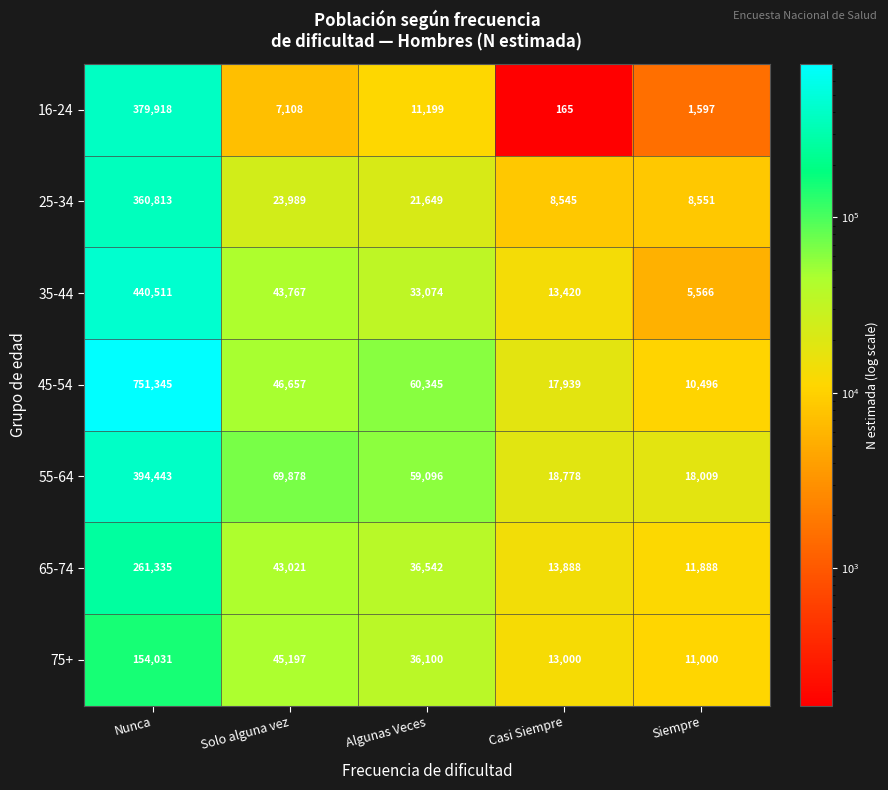

How many series are shown in this chart?

7